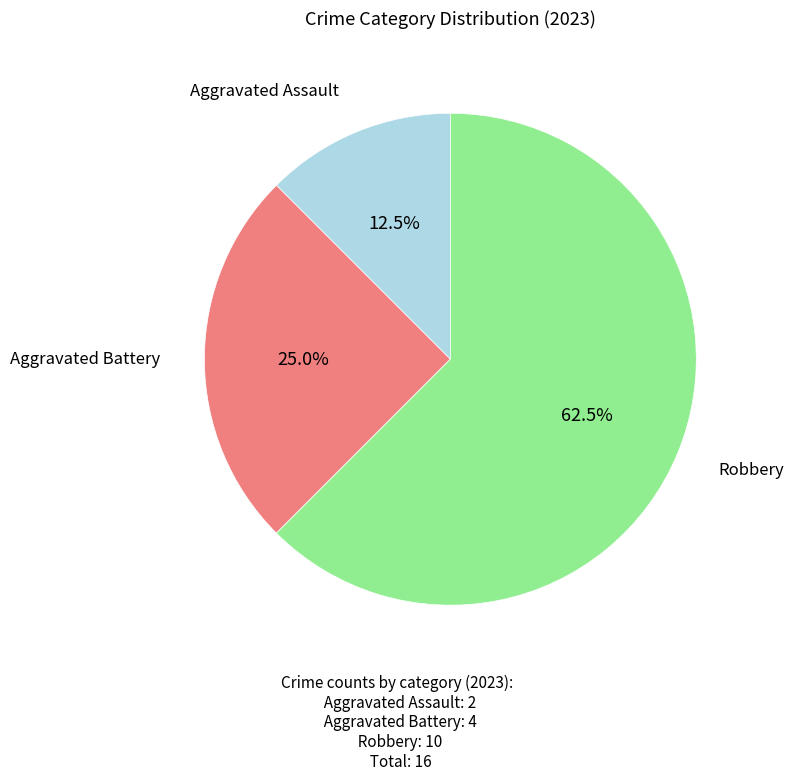

Count the number of slices in the pie.

3